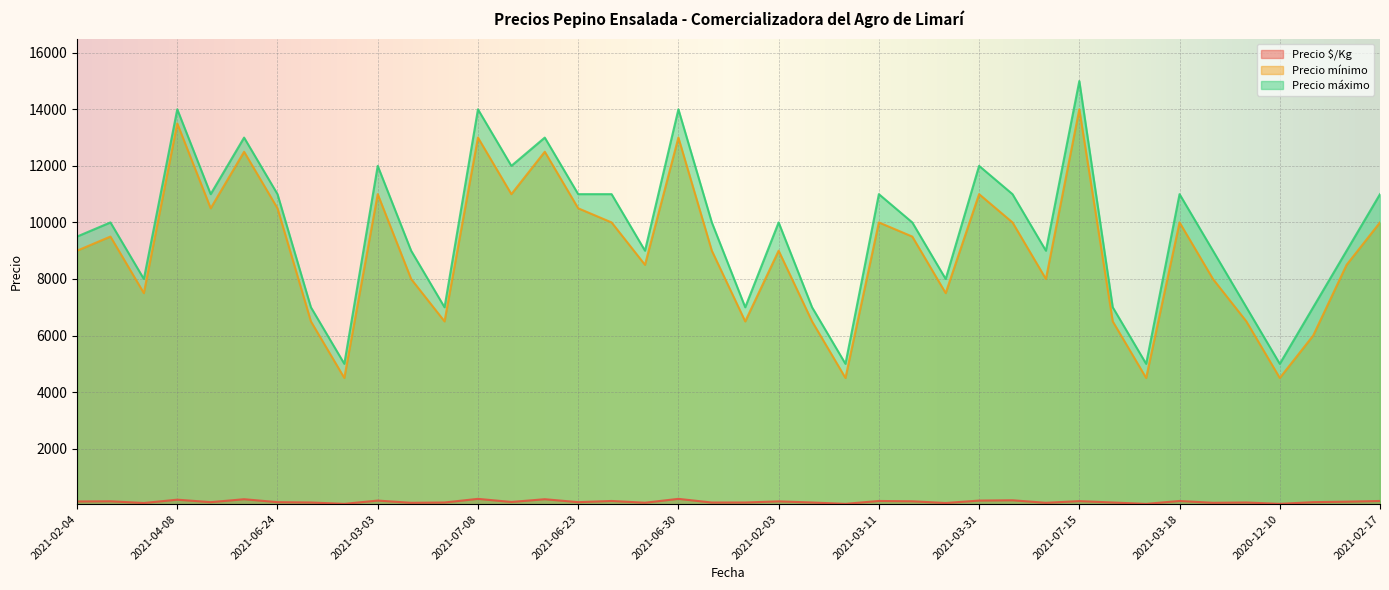

What value does the Precio mínimo series have at 2021-04-08, to the nearest 100?

13500